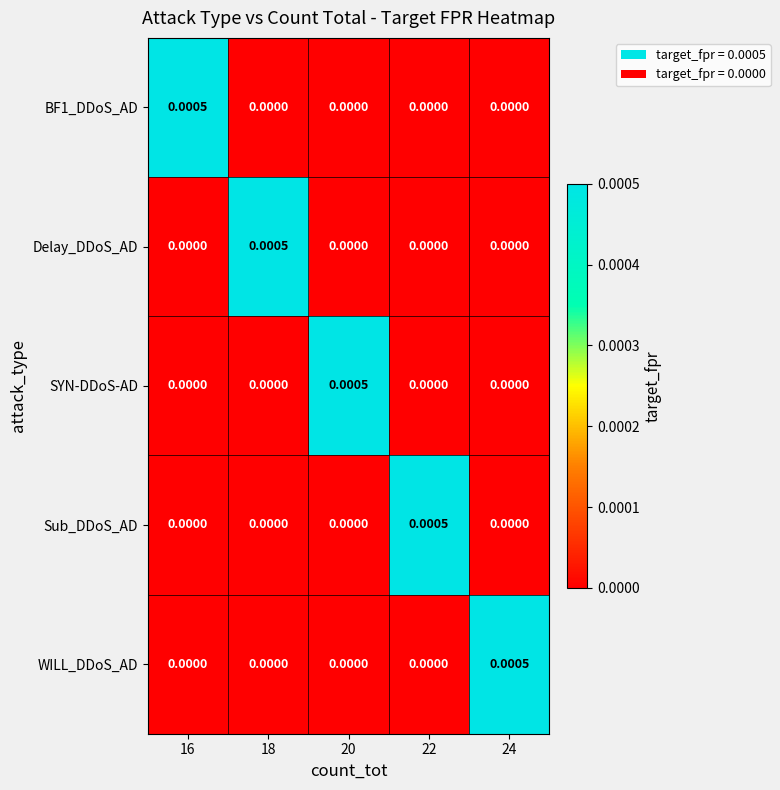

Is the value of SYN-DDoS-AD at 24 greater than the value of Sub_DDoS_AD at 22?

No